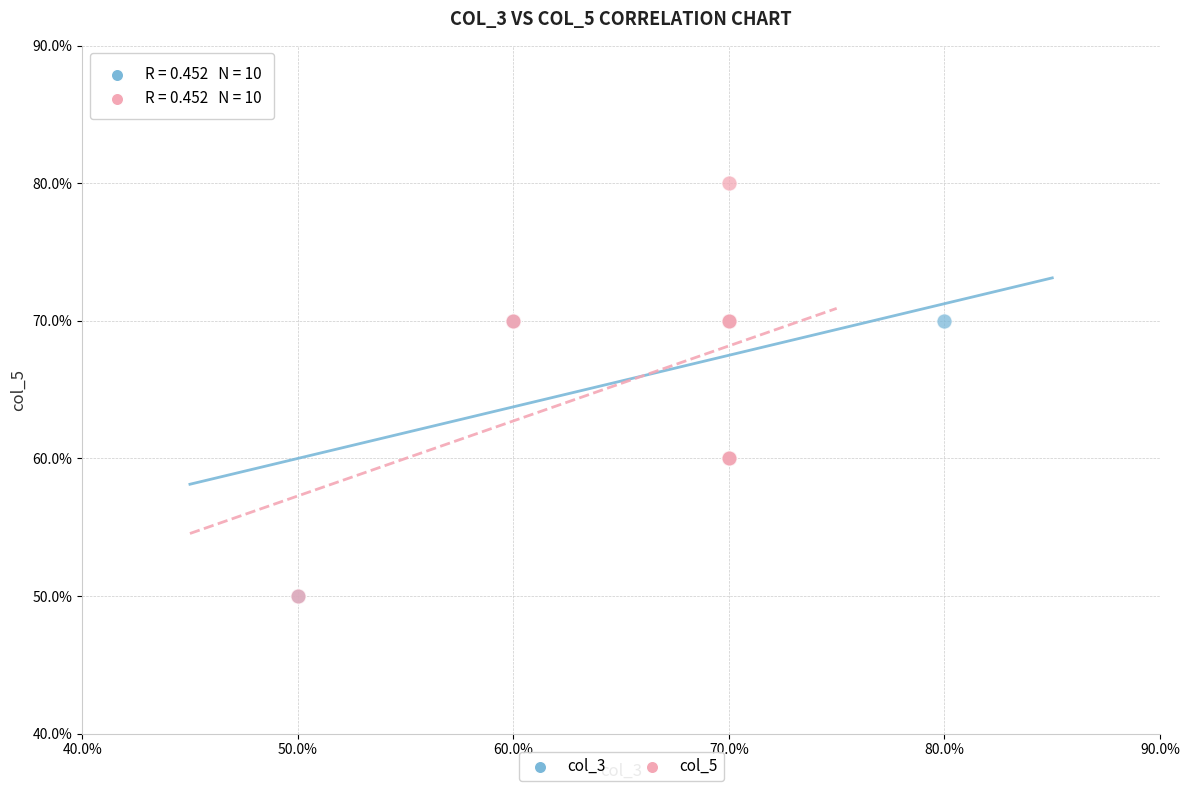

Which series contains the highest Y value?

col_5